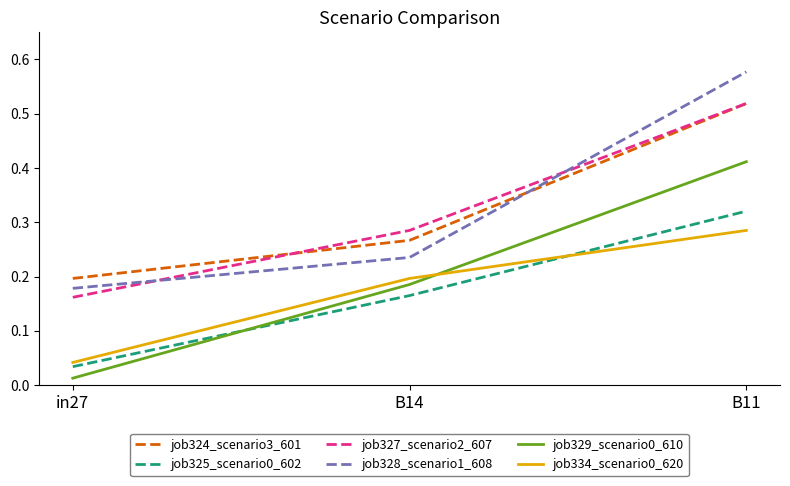

How many lines are shown in the chart?

6